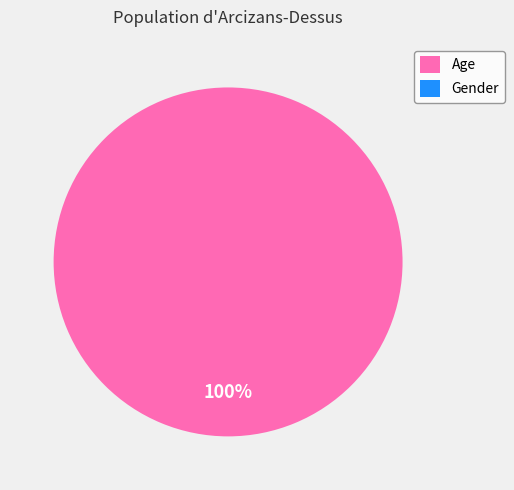

Is there a majority slice in this chart?

Yes